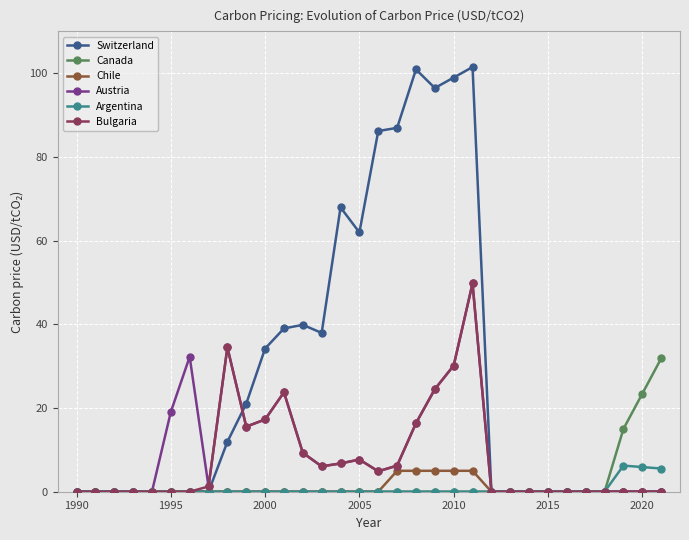

True or false: Bulgaria has more than 1 points higher than both neighbors.

True